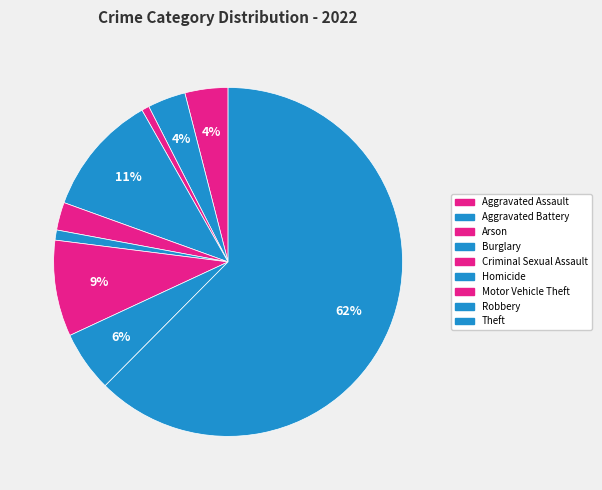

Does Theft account for over 50% of the chart?

Yes